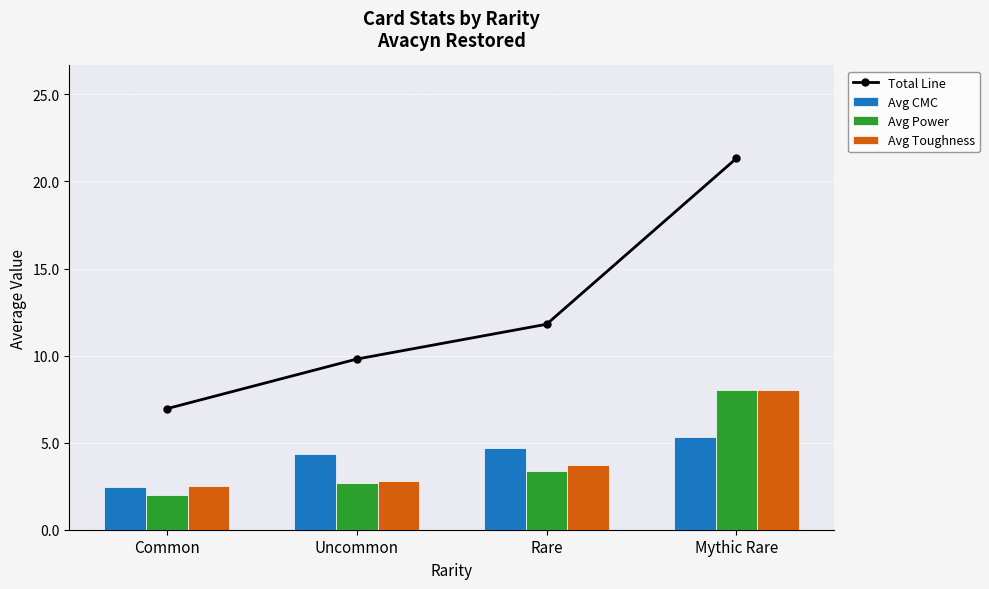

What is the sum of the Avg Power values at Rare and Common?

5.4